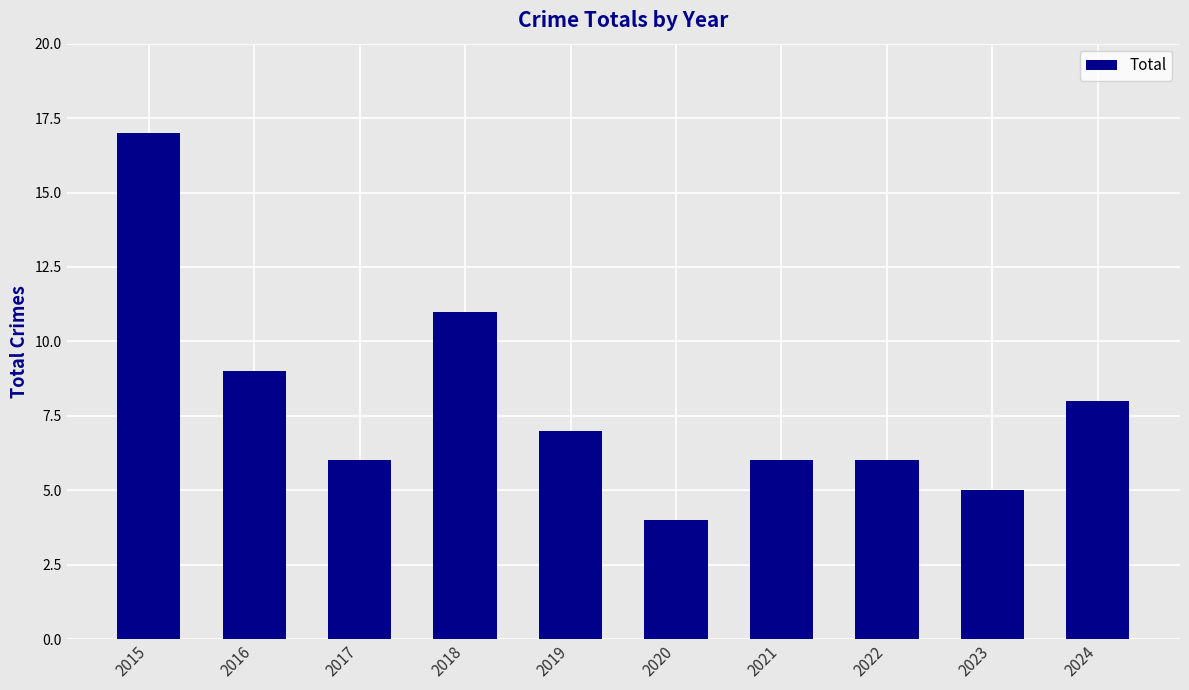

Reading left to right, what are all the values shown in this chart?

17	9	6	11	7	4	6	6	5	8